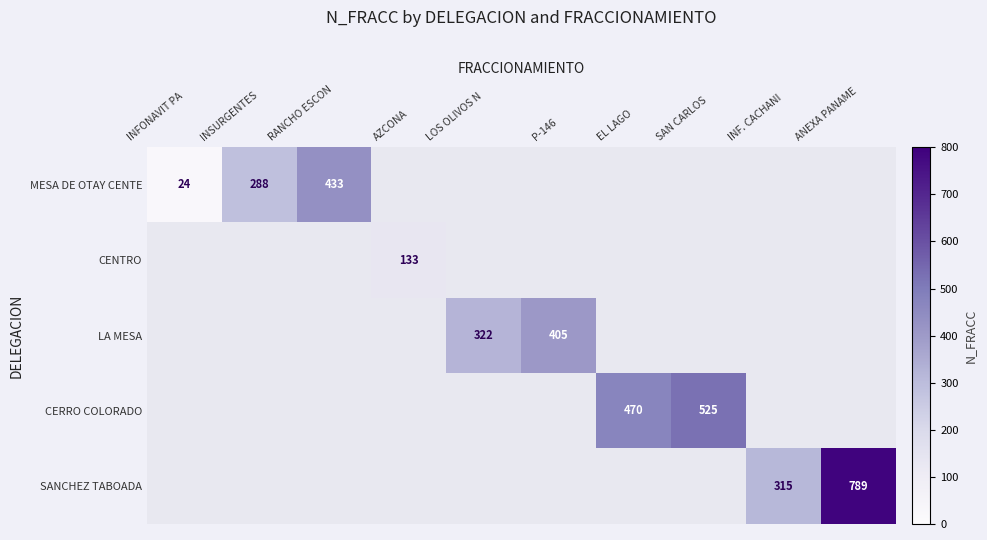

The value of LA MESA at INSURGENTES is 0. True or false?

True